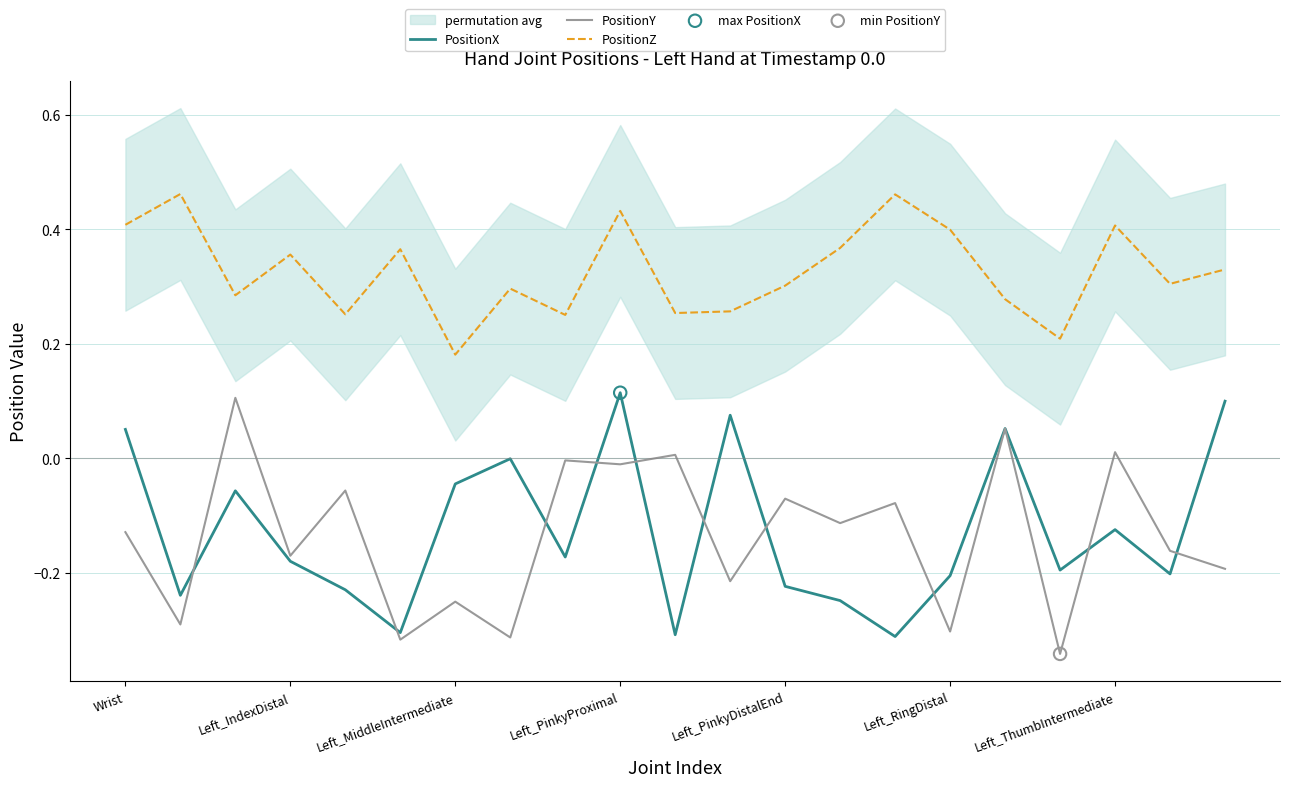

What are all the series names shown in the legend?

PositionX, PositionY, PositionZ